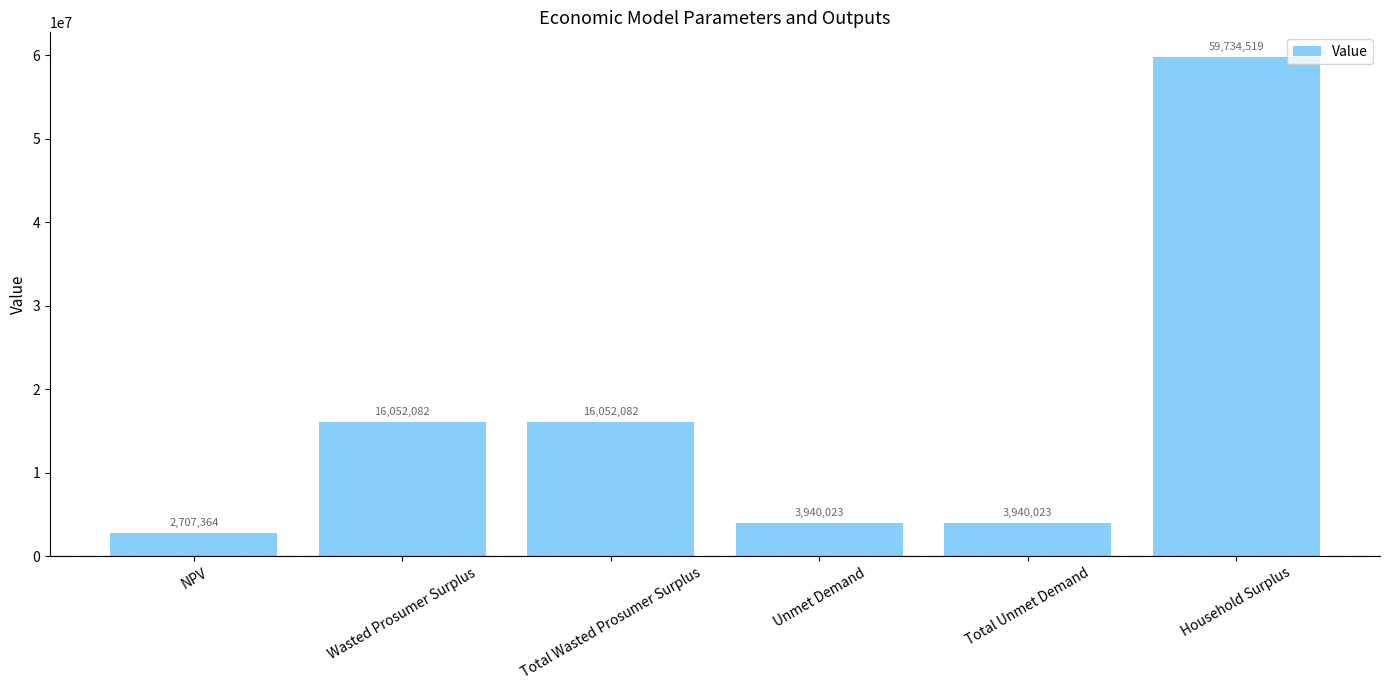

True or false: the data shows 16052082.5 at Total Wasted Prosumer Surplus.

True